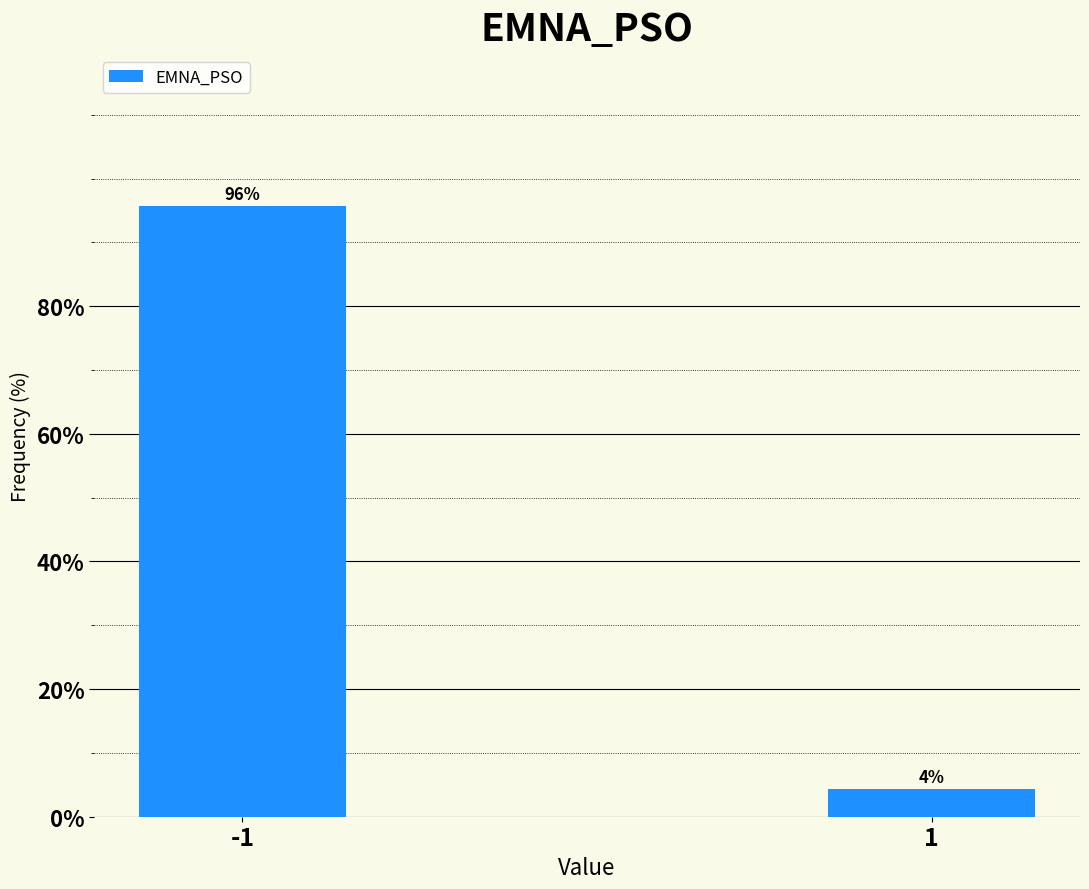

What is the greatest value displayed?

95.6